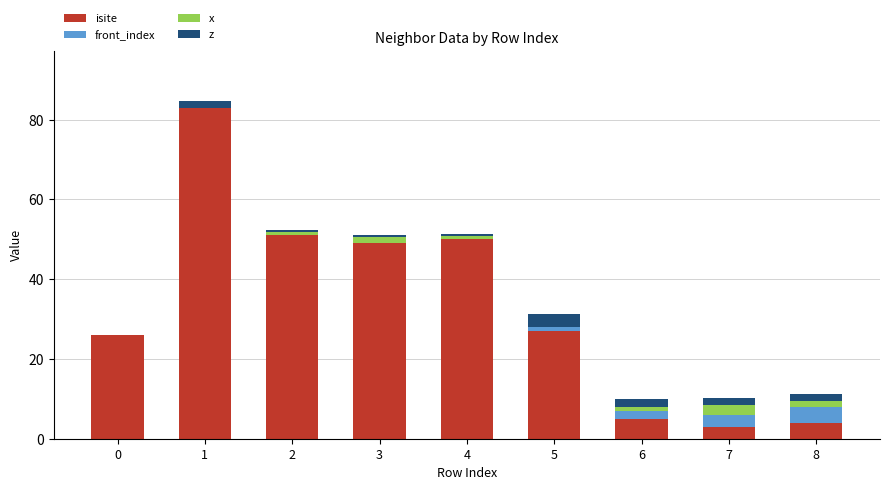

What is the total value across all series at 0?

26.0